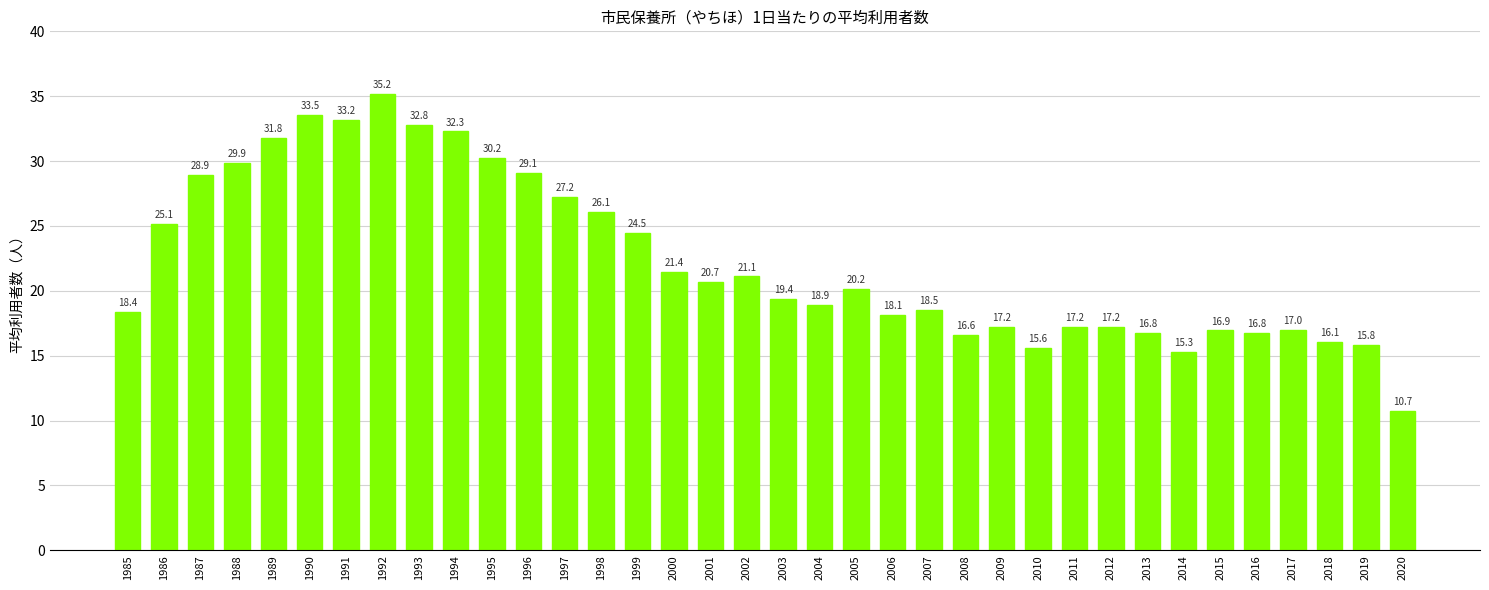

Where is the data nearest to the value 22?

2000